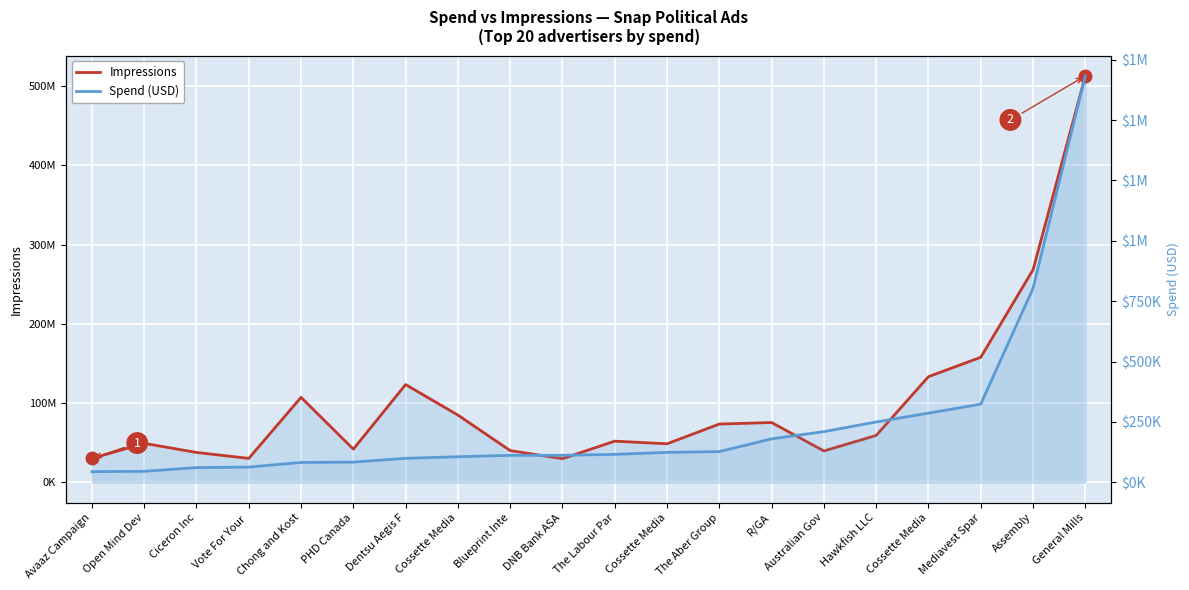

Rank the series at Ciceron Inc from highest to lowest value.

Impressions, Spend (USD)